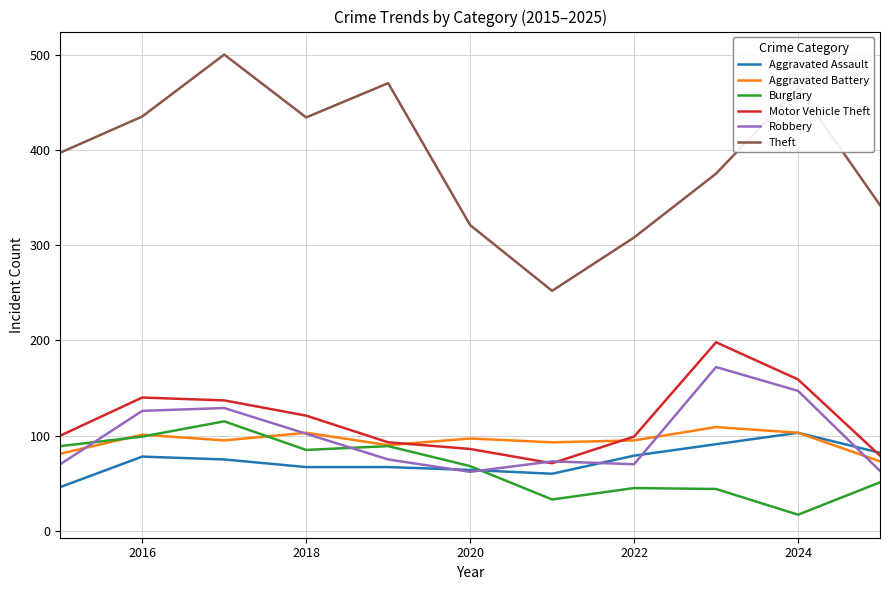

Does the chart have visible grid lines?

Yes